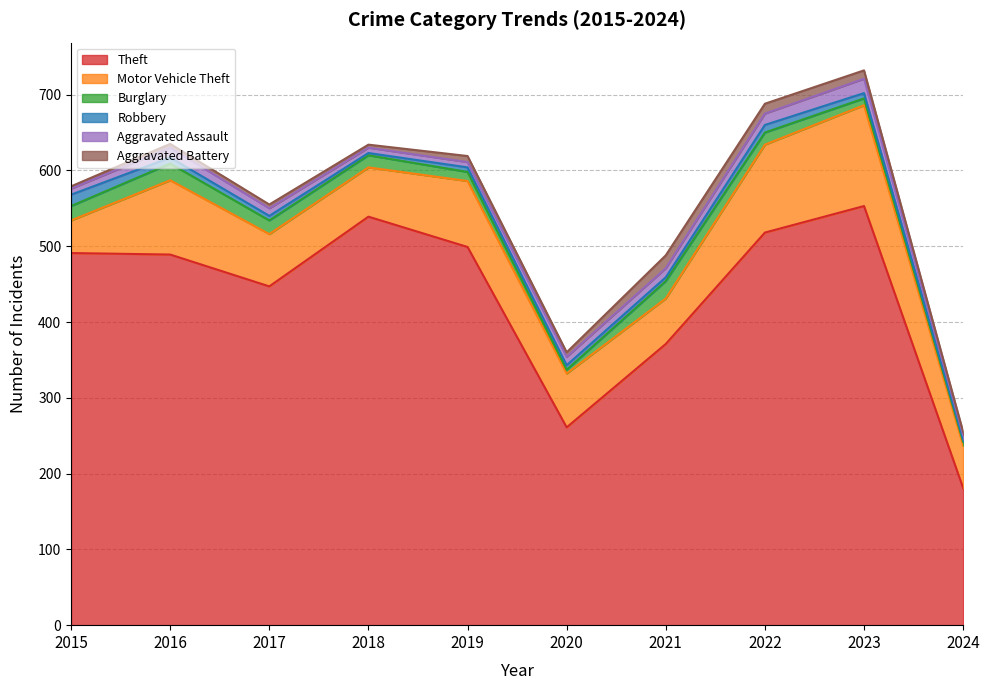

Rank the categories by Aggravated Battery value from highest to lowest.

2021, 2022, 2023, 2019, 2020, 2016, 2017, 2018, 2024, 2015